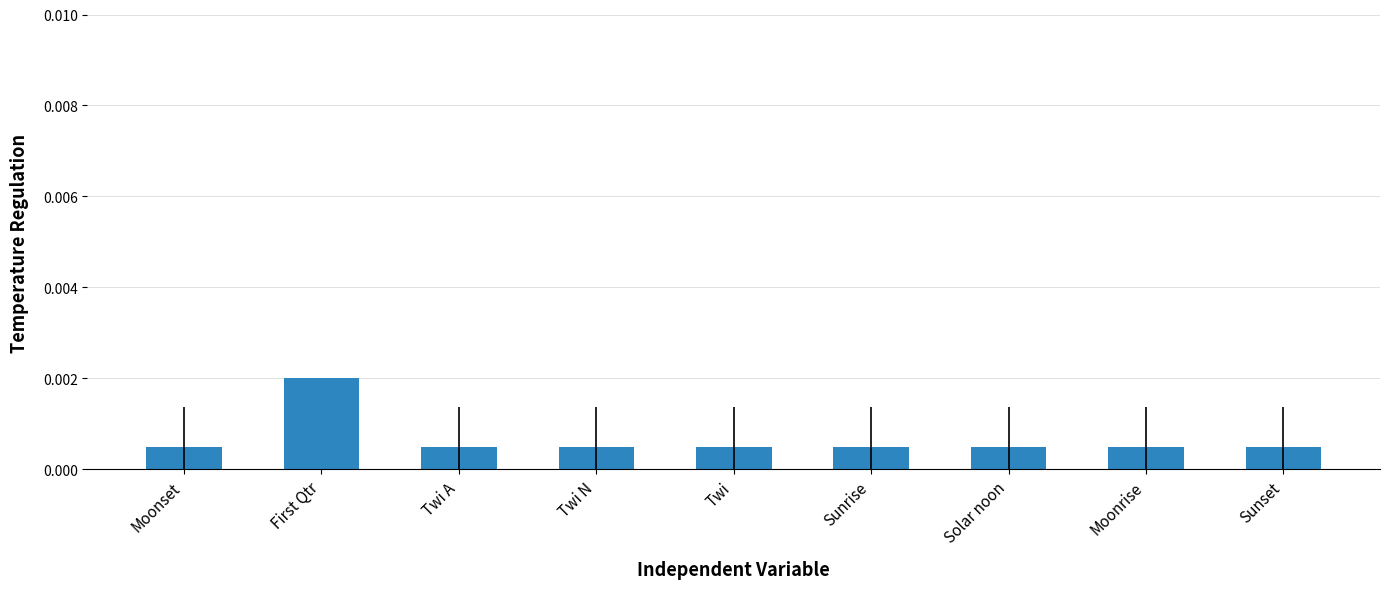

What is the label of the 5th bar from the right?

Twi